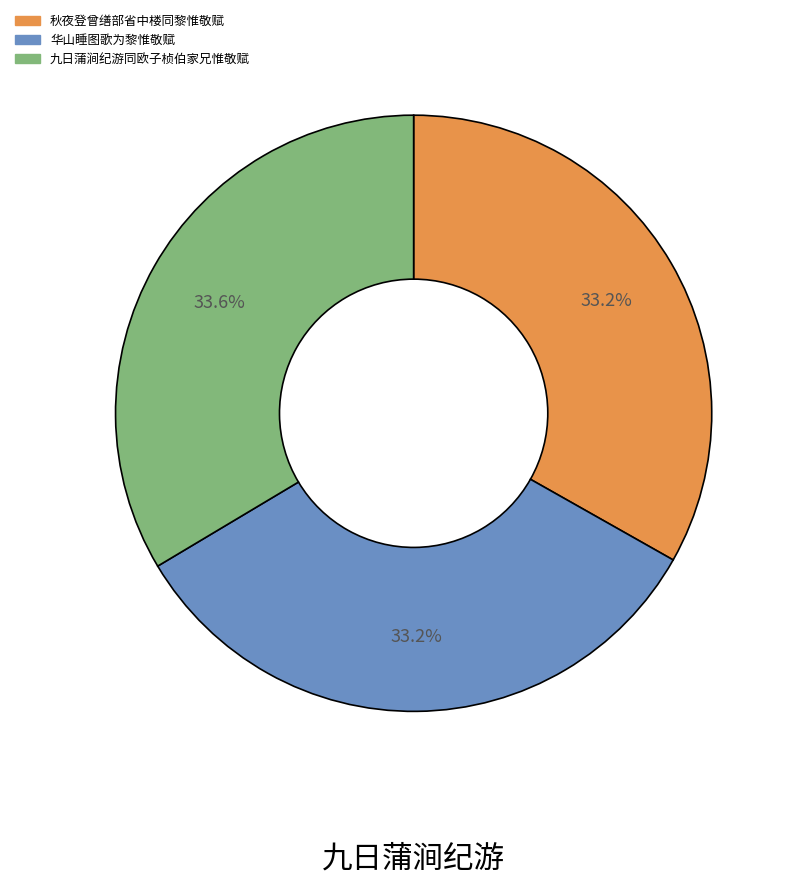

What is the ratio of the value at 秋夜登曾缮部省中楼同黎惟敬赋 to the value at 九日蒲涧纪游同欧子桢伯家兄惟敬赋?

1.0